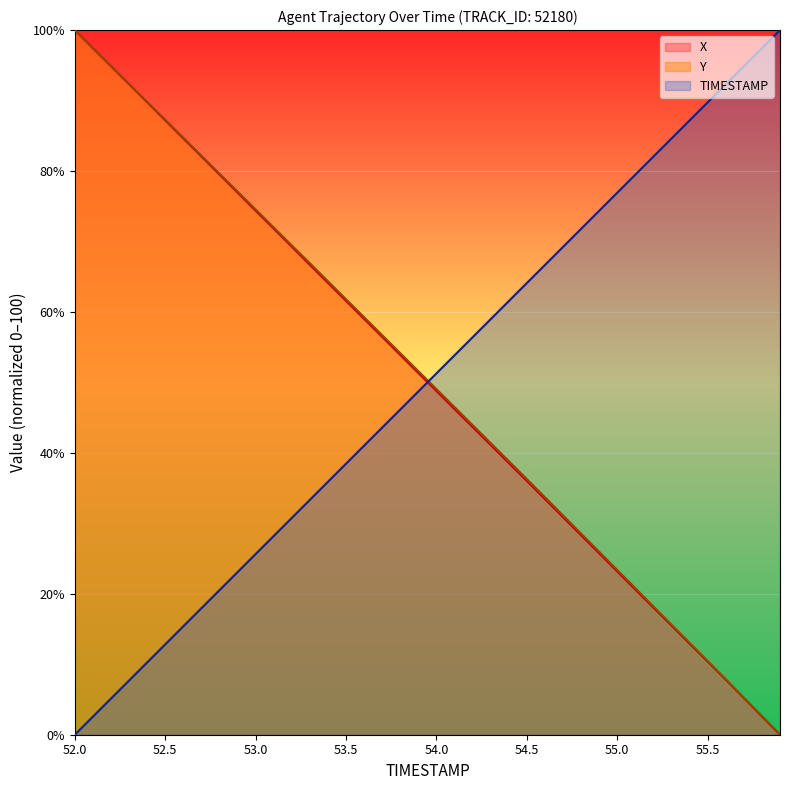

Between which two adjacent categories do Y and TIMESTAMP first intersect?

53.9 and 54.0